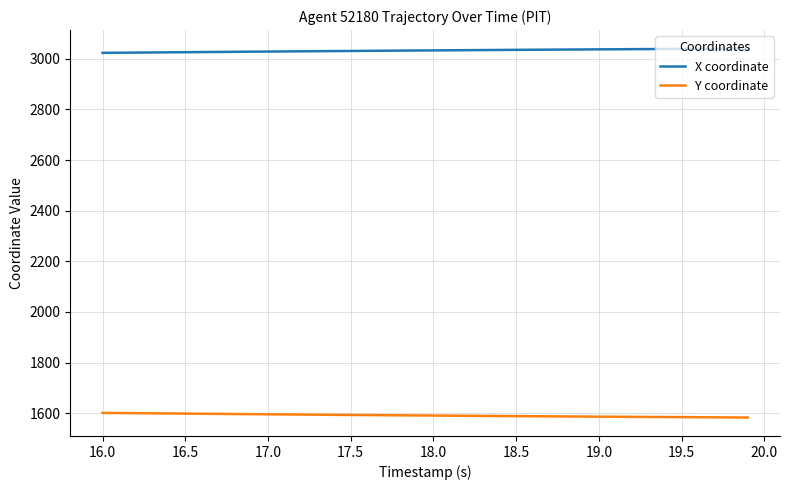

What is the lowest value of the Y coordinate series?

1583.0